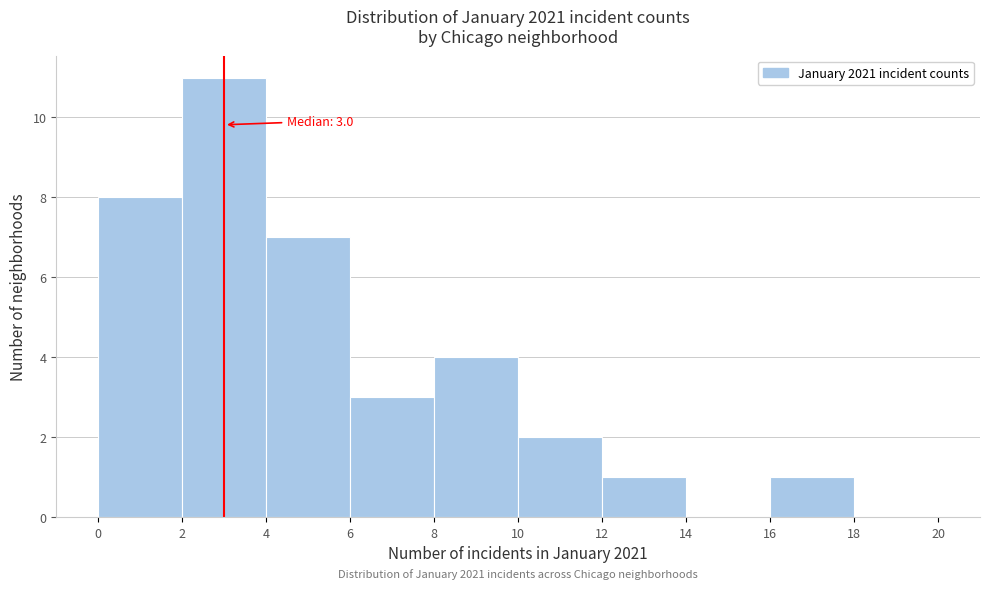

Which range on the x-axis has the tallest bar?

2 to 4